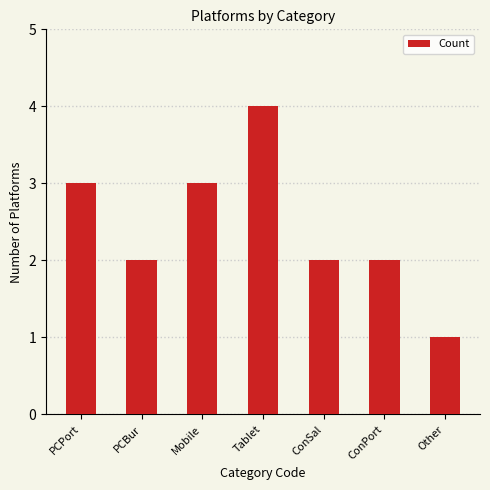

How many categories are shown in the chart?

7